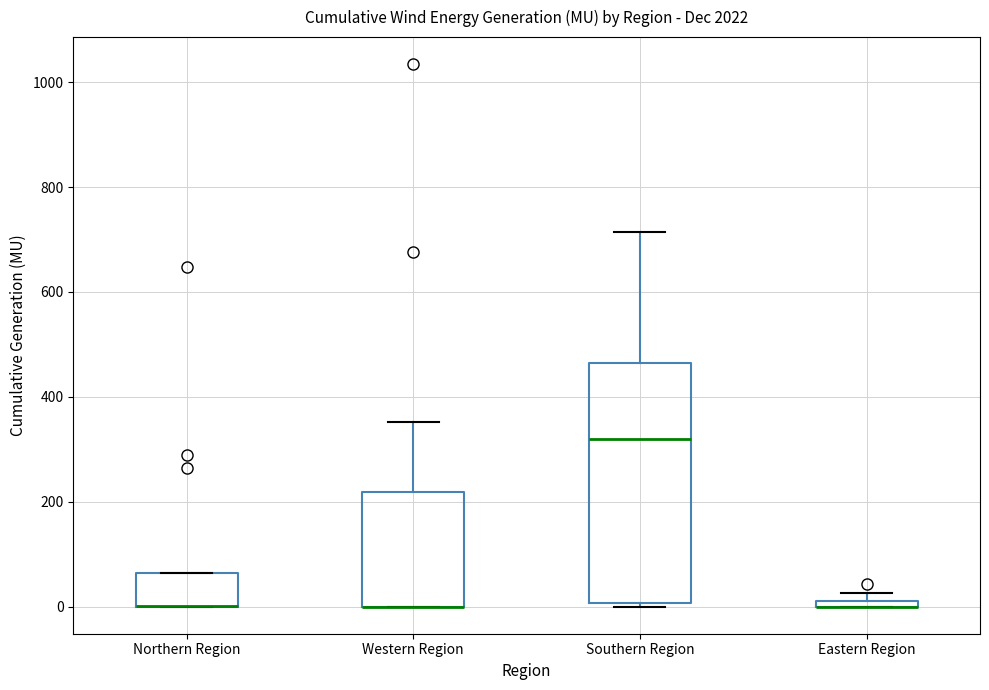

Comparing the boxes themselves (not the whiskers), which one is the tallest?

Southern Region